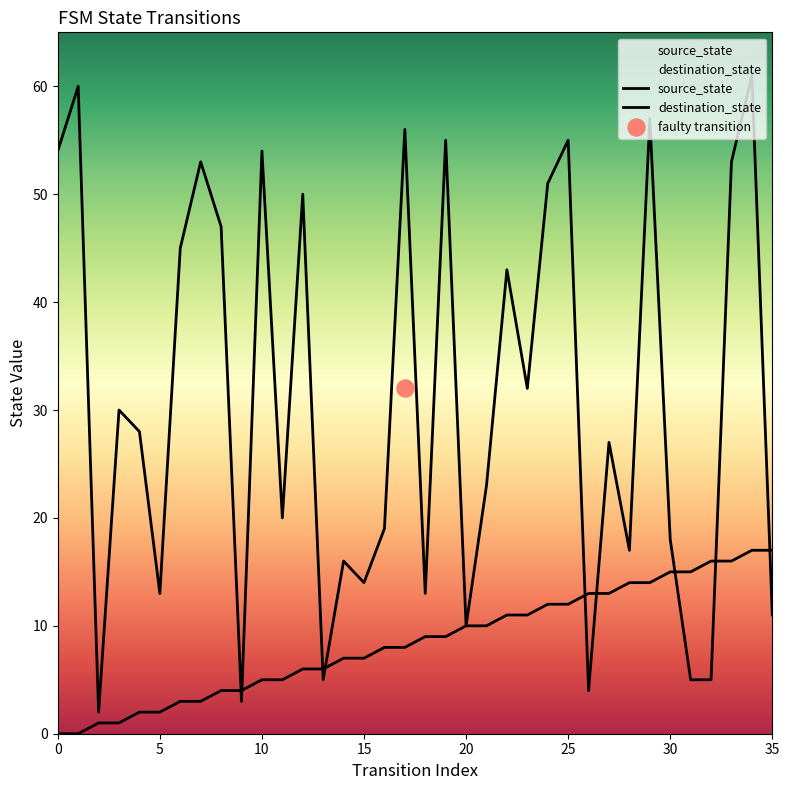

Is the value of source_state at 14 greater than the value of destination_state at 34?

No